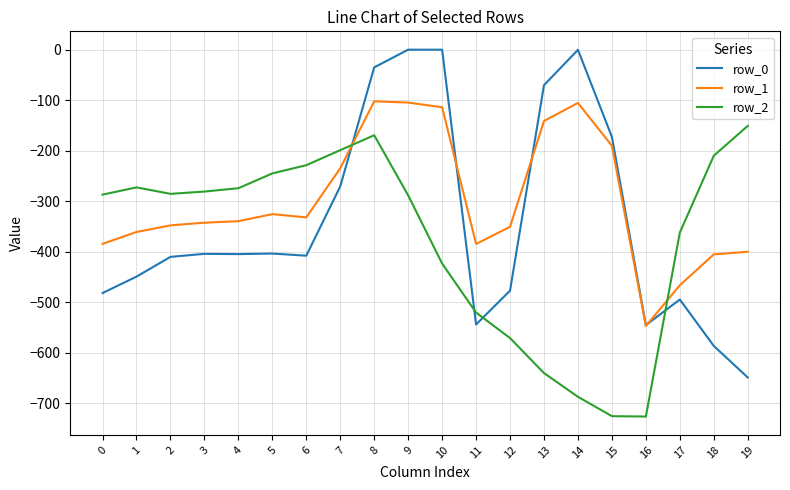

Which series has the largest range (max minus min)?

row_0